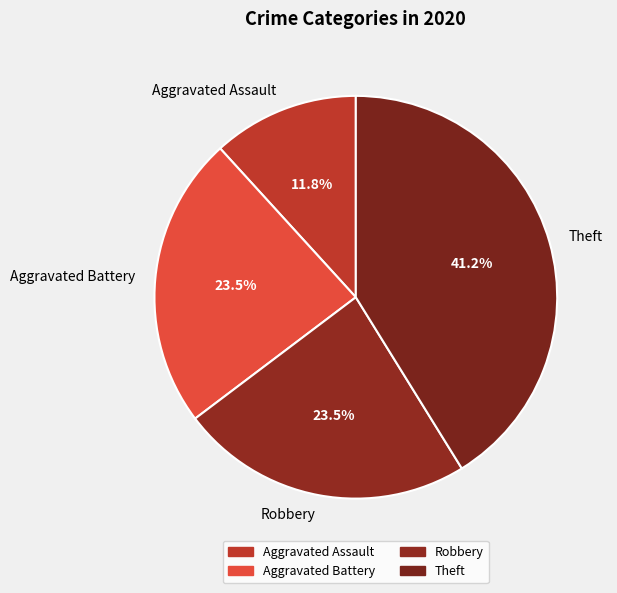

What is the ratio of the value at Robbery to the value at Aggravated Assault?

2.0